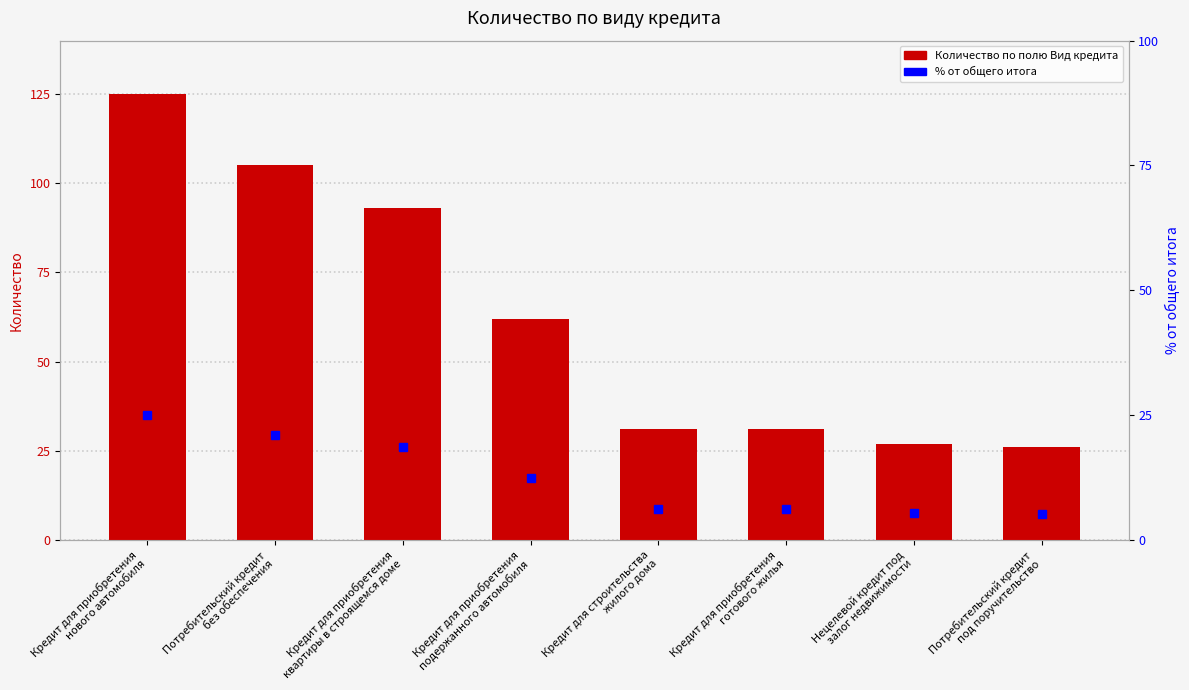

At which label does Количество по полю Вид кредита first exceed 62?

Кредит для приобретения
нового автомобиля